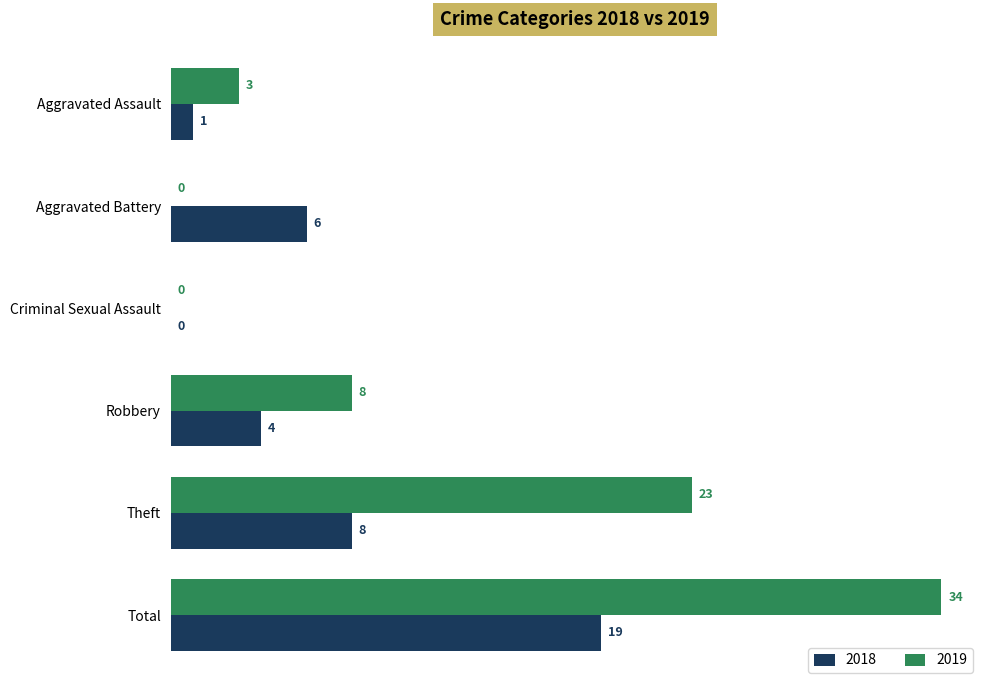

Which category has the highest value in the 2019 series?

Total